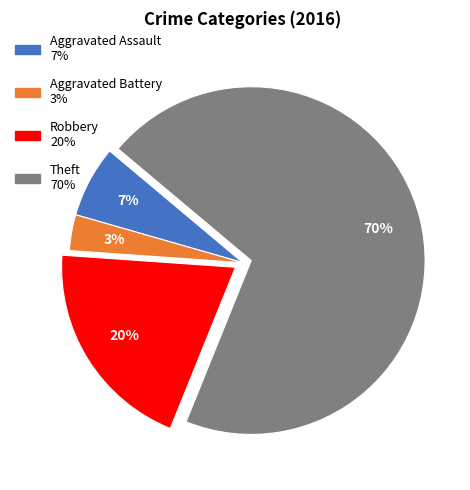

How many segments does this pie chart have?

4